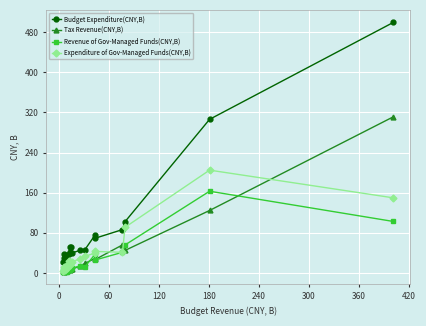

Which series has the widest spread of values?

Budget Expenditure(CNY,B)